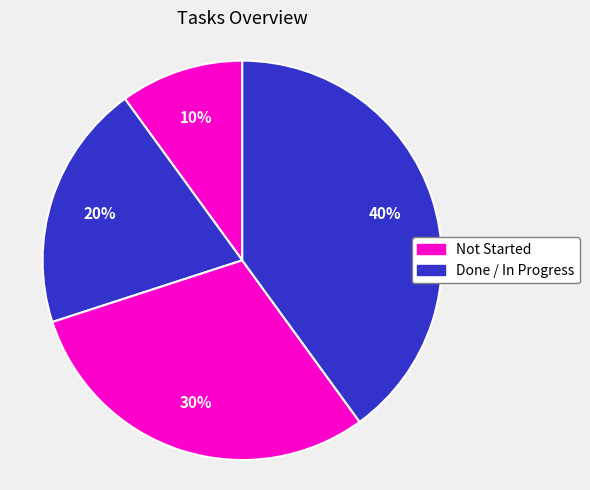

Is there any slice that represents more than half of the pie?

No